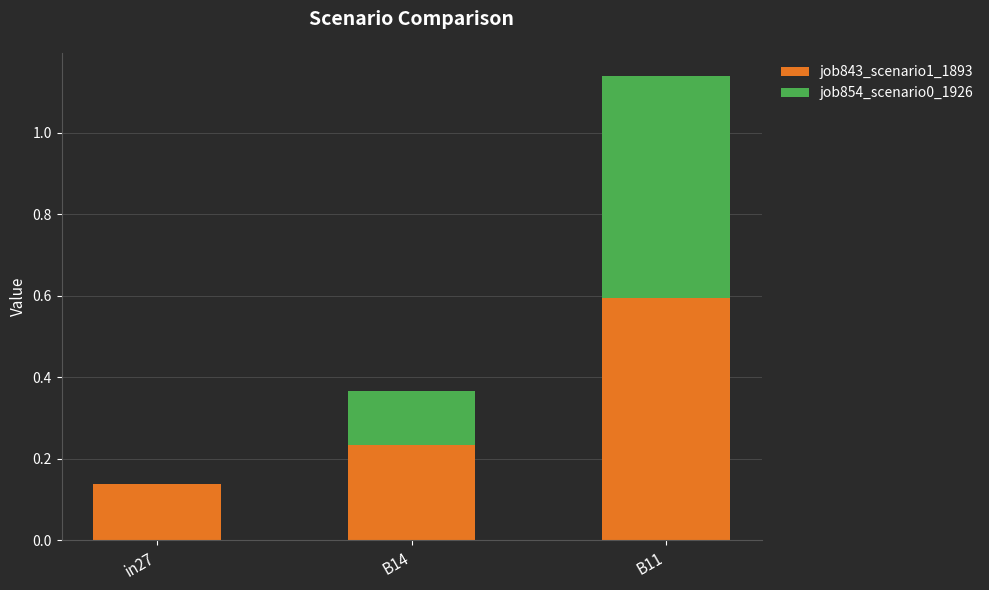

The job843_scenario1_1893 series shows 0.6 at B11. True or false?

True